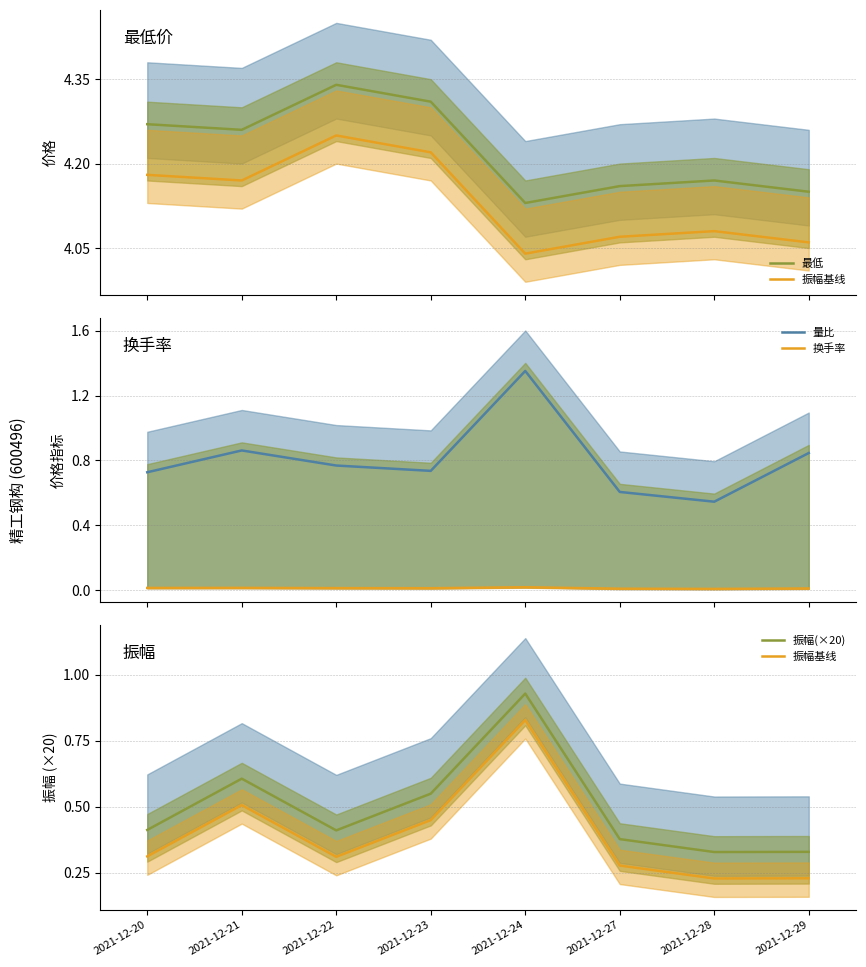

How many interior local peaks does the 最低 series have?

2